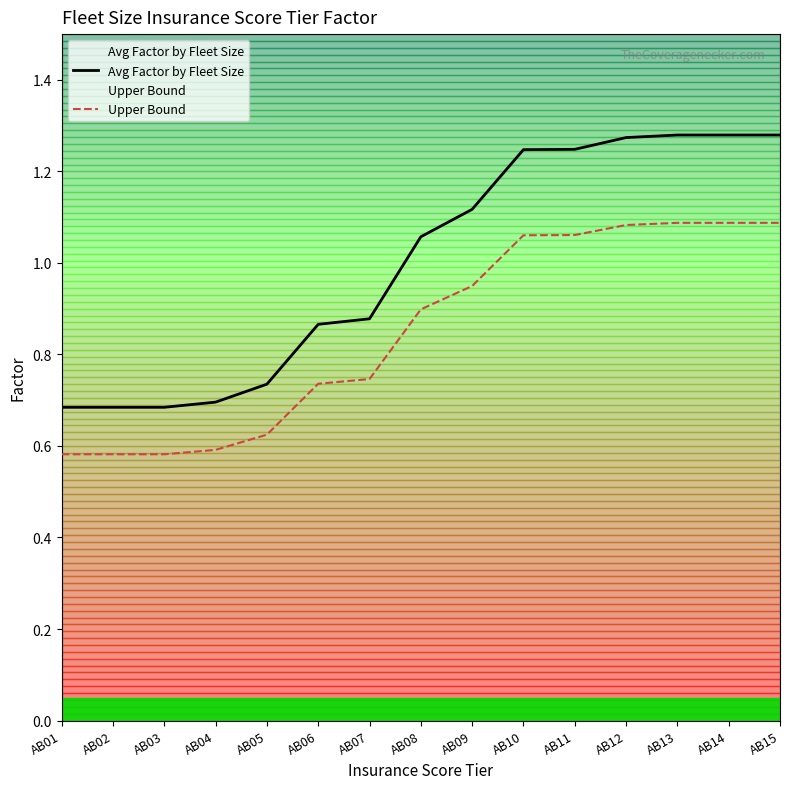

At which category is the sum across all series the highest?

AB13